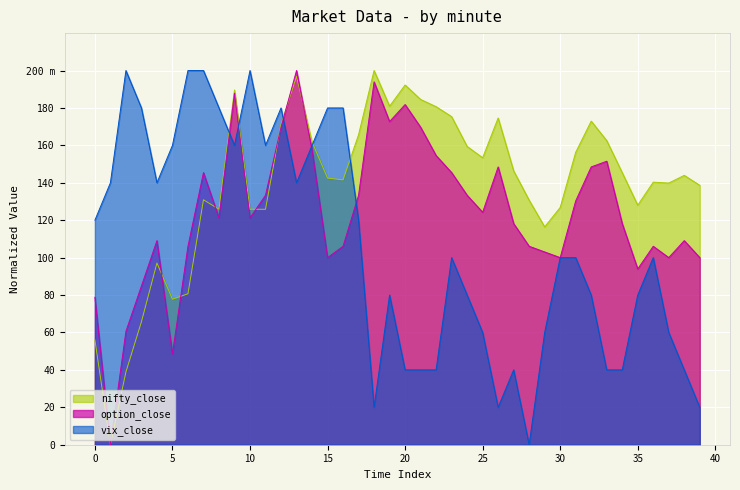

Rank the series at 25 from lowest to highest value.

vix_close, option_close, nifty_close